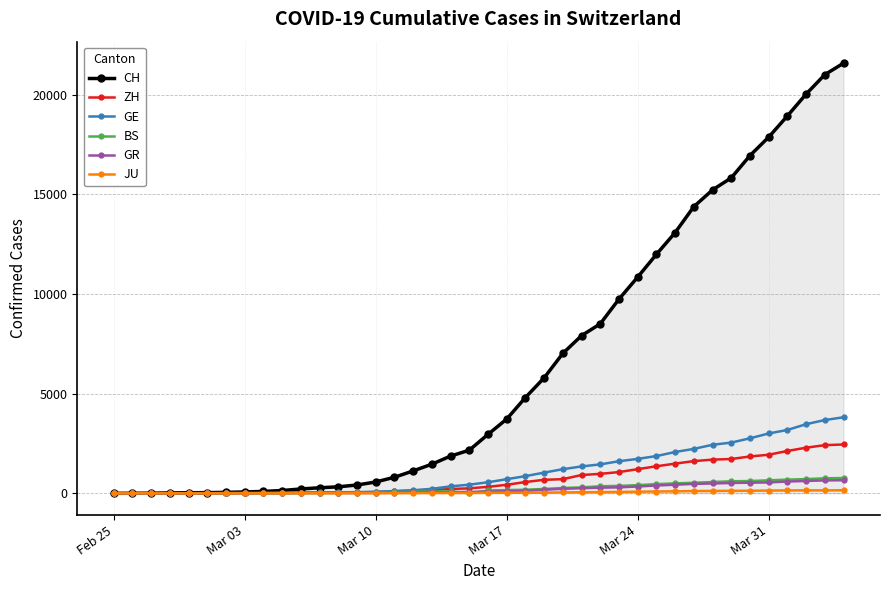

Which series has the largest range (max minus min)?

CH